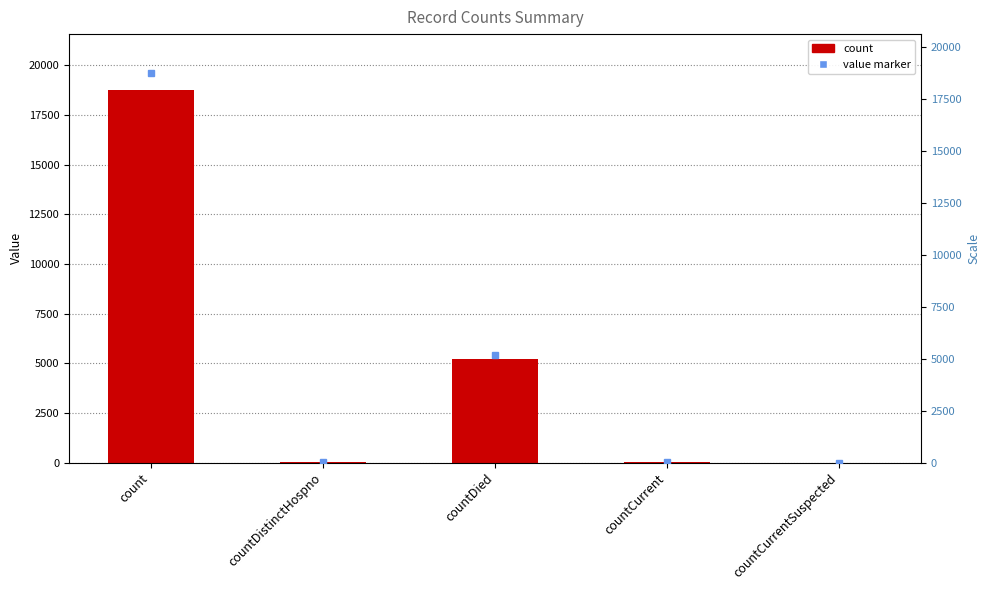

What position from the right is countDied?

3